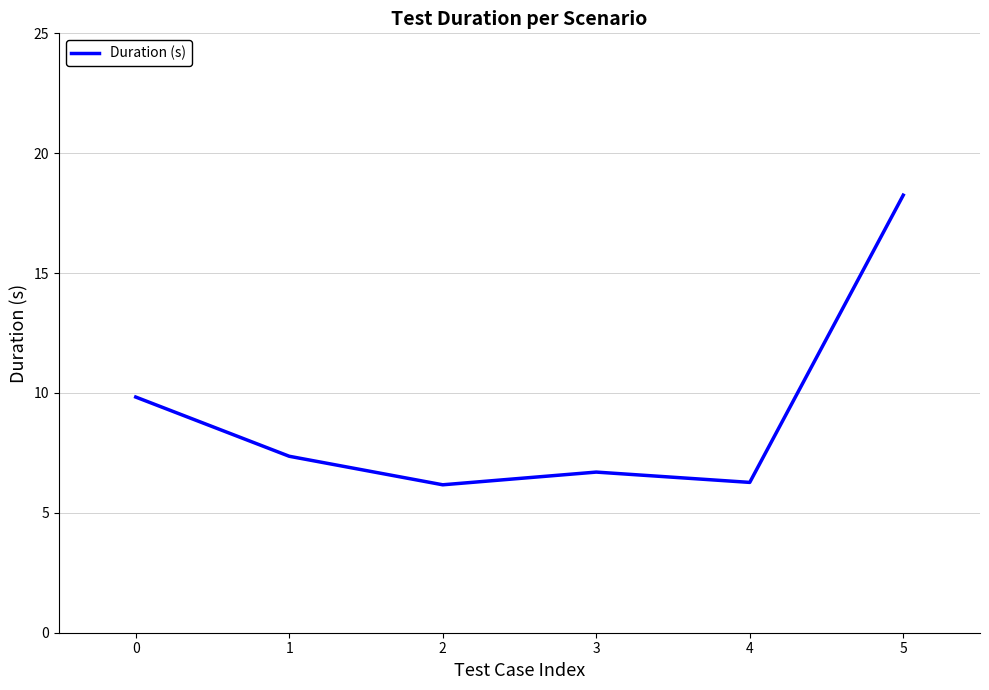

The value at 4 is 6.3. True or false?

True